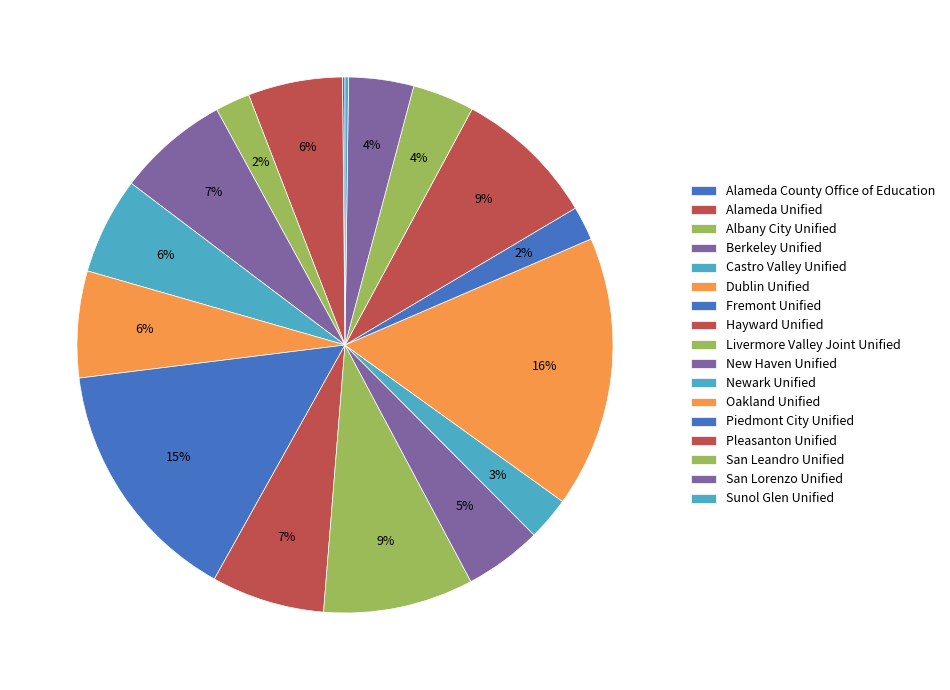

Rank the categories by value from lowest to highest.

Alameda County Office of Education, Sunol Glen Unified, Piedmont City Unified, Albany City Unified, Newark Unified, San Leandro Unified, San Lorenzo Unified, New Haven Unified, Alameda Unified, Castro Valley Unified, Dublin Unified, Berkeley Unified, Hayward Unified, Pleasanton Unified, Livermore Valley Joint Unified, Fremont Unified, Oakland Unified